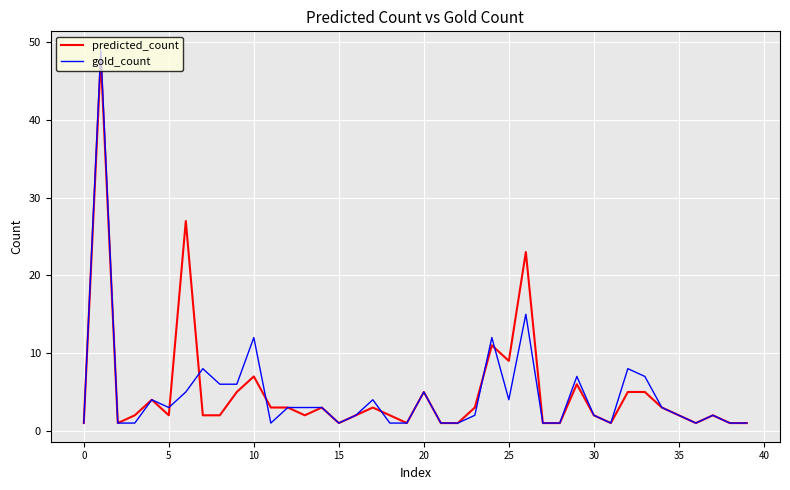

What is the highest value of the predicted_count series?

48